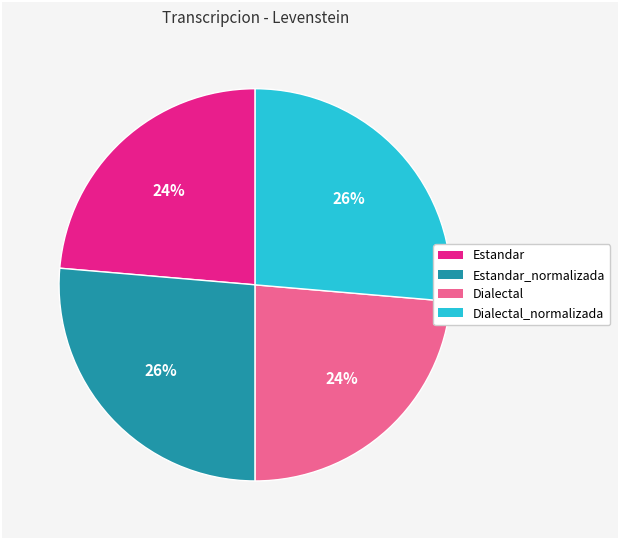

To the nearest percent, what percentage of the pie is Estandar?

24%